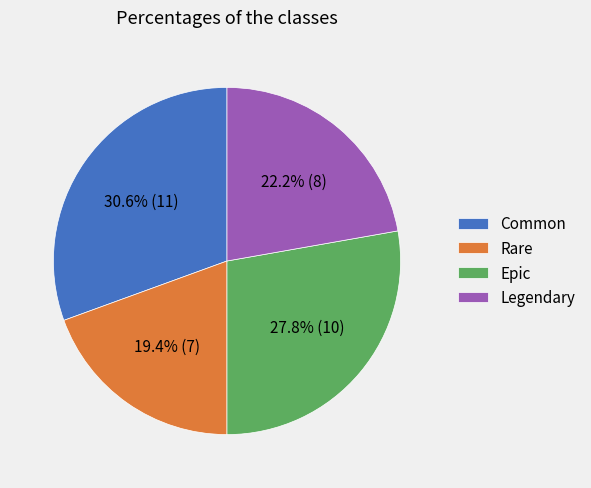

Count the number of slices in the pie.

4